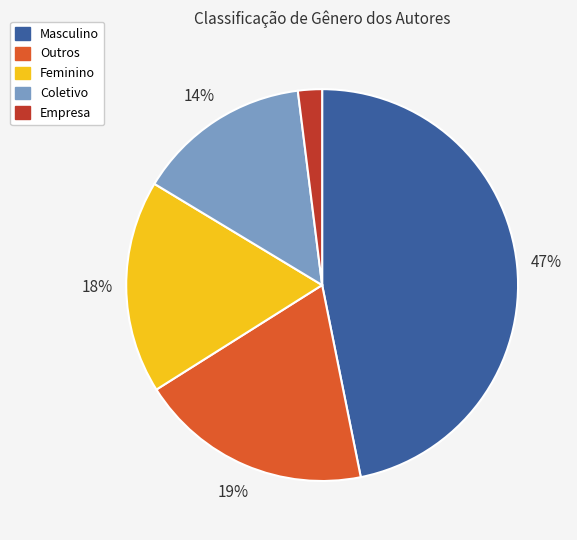

Is it true that Feminino is 18% of the pie?

True